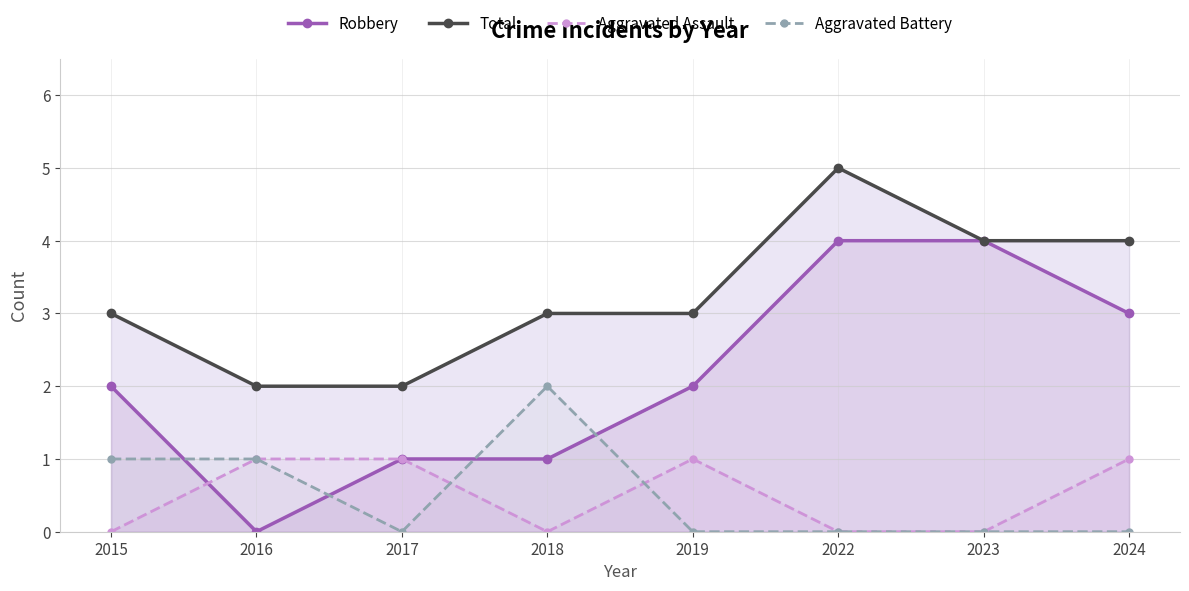

Does the chart display data point markers on the line(s)?

Yes